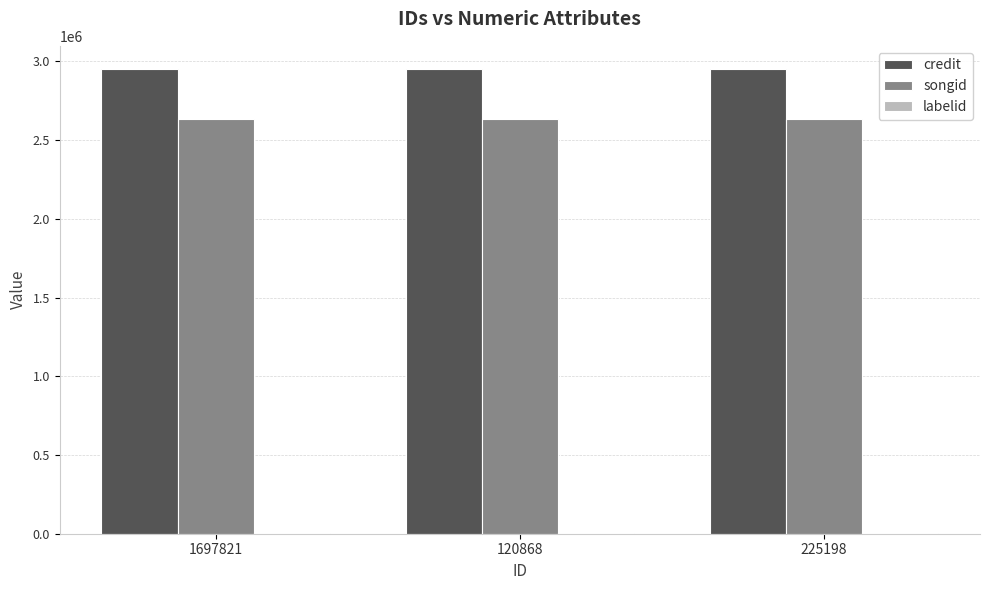

True or false: credit has a value of 1311123 at 1697821.

False